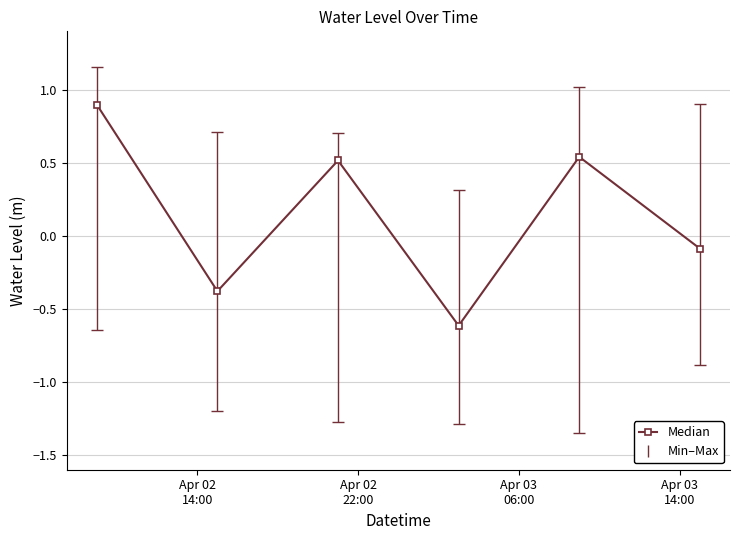

What is the minimum value shown in the chart?

-0.6